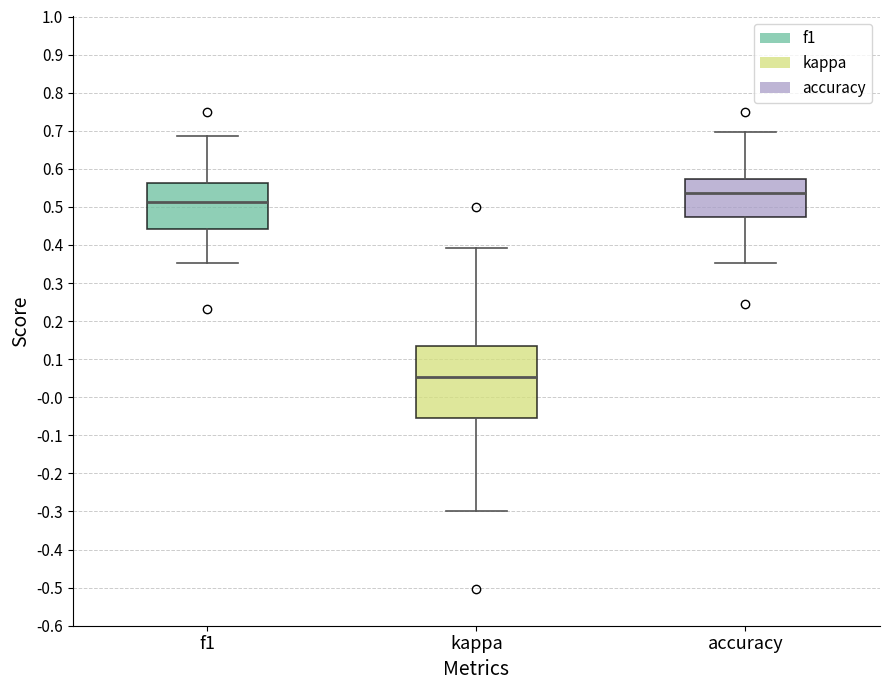

Which box's median line is the lowest?

kappa